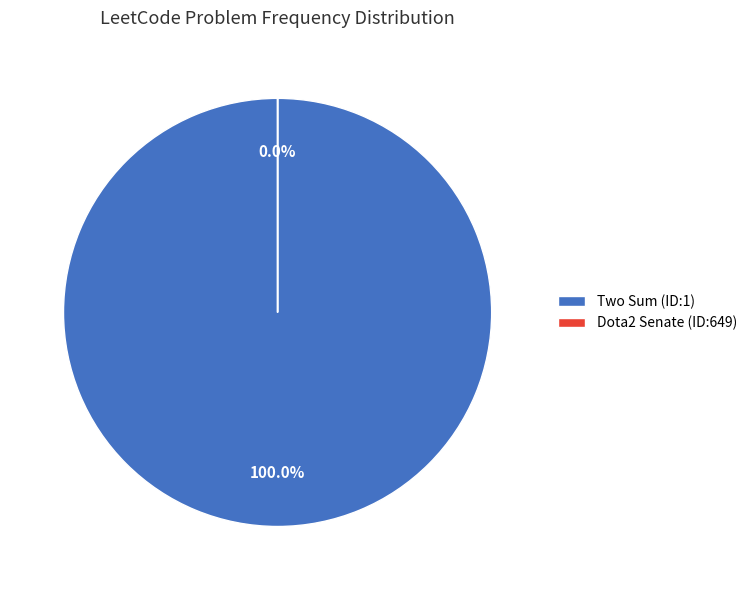

Is there any slice that represents more than half of the pie?

Yes